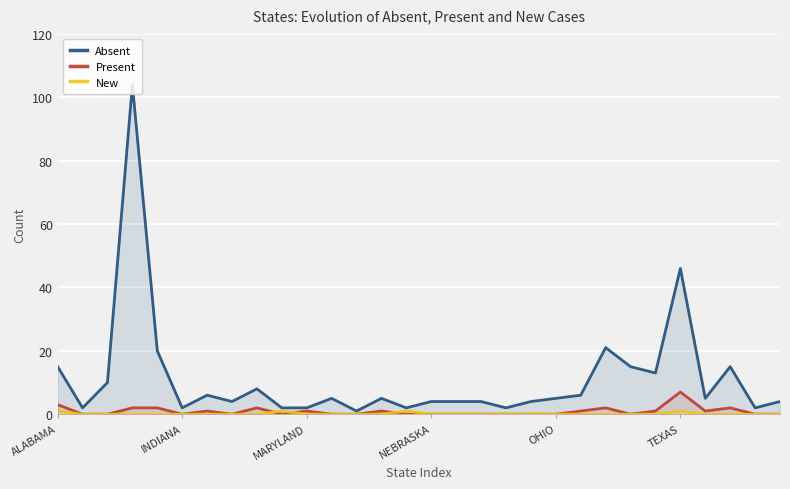

True or false: New and Absent intersect in this chart.

False